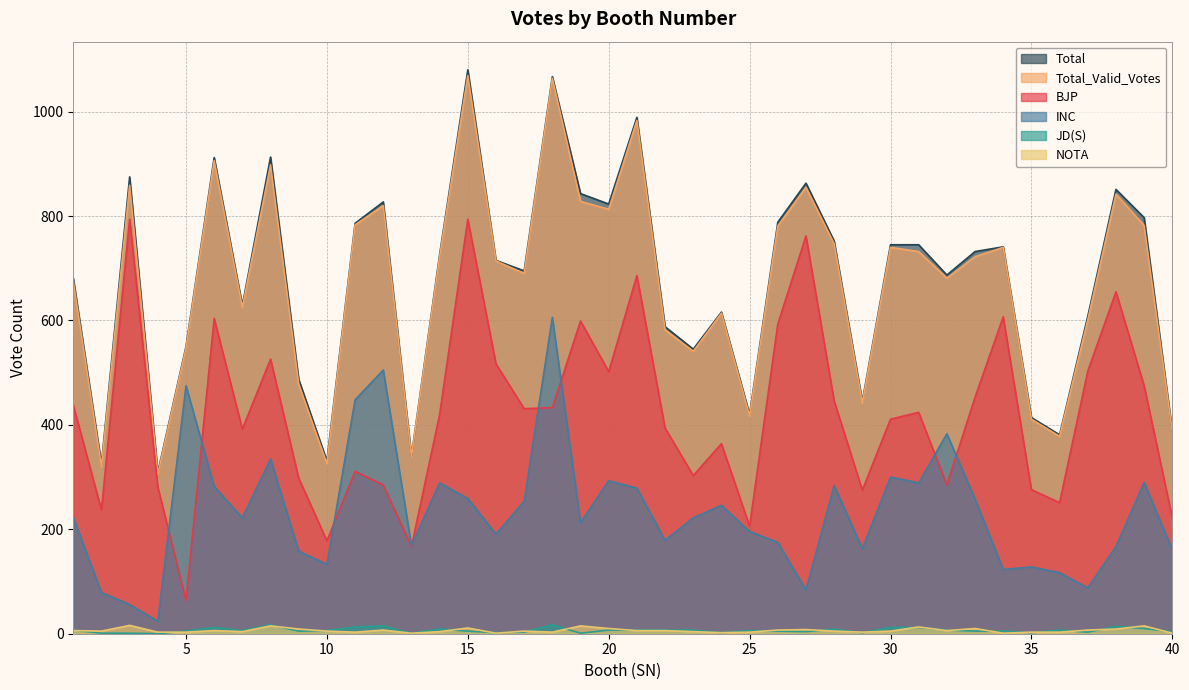

What is the value of the INC point at the 30th from the left?

300